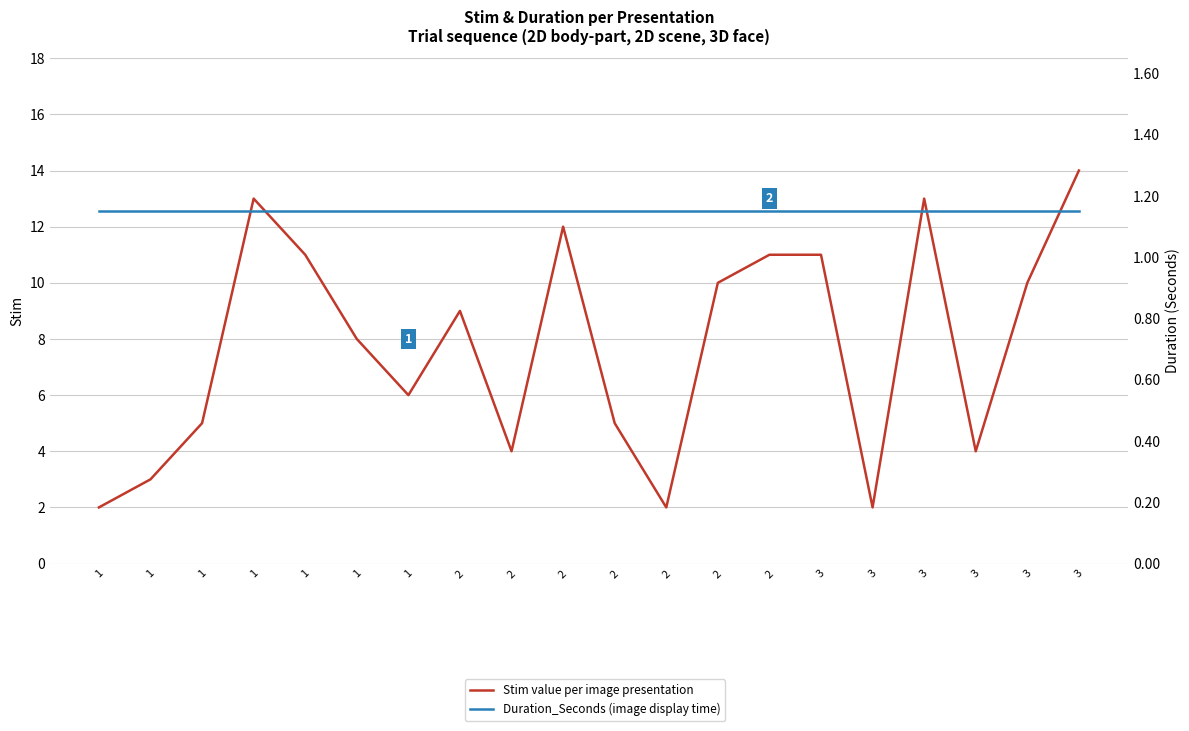

What is the value of the Duration_Seconds (image display time) point at the 19th from the left?

1.1